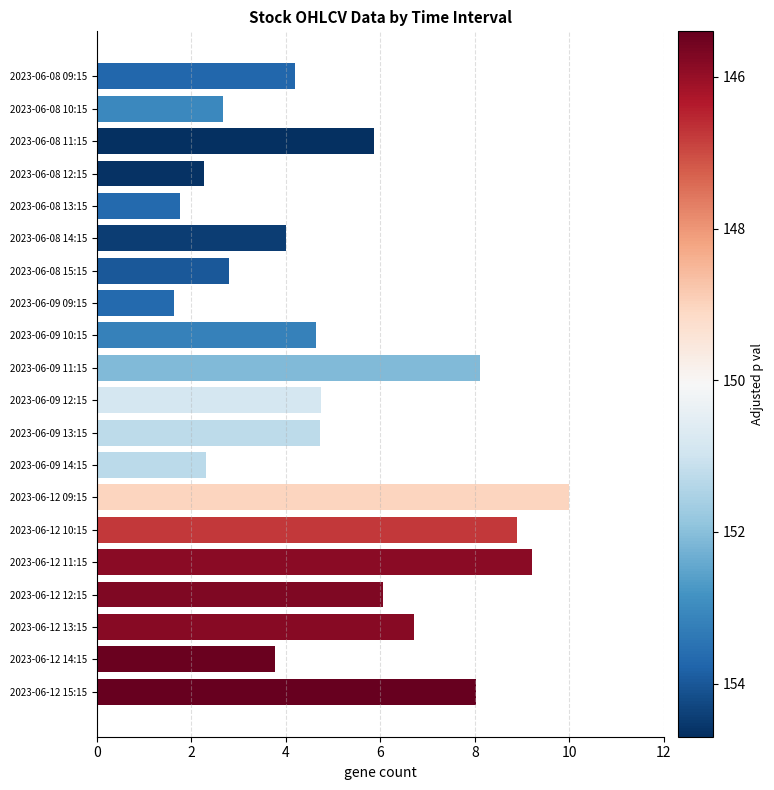

What is the average value?

5.1